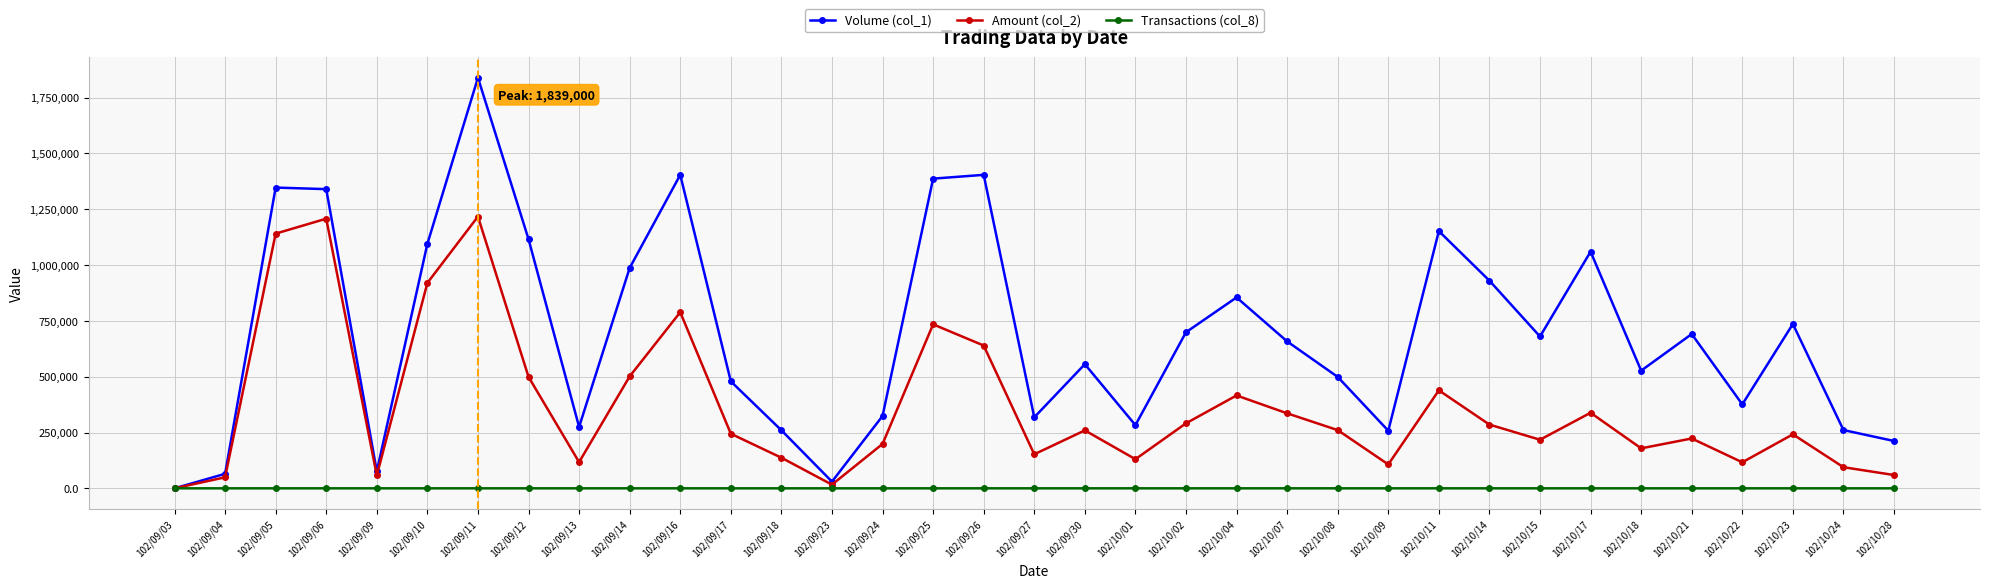

Which category has the lowest value in the Amount (col_2) series?

102/09/03